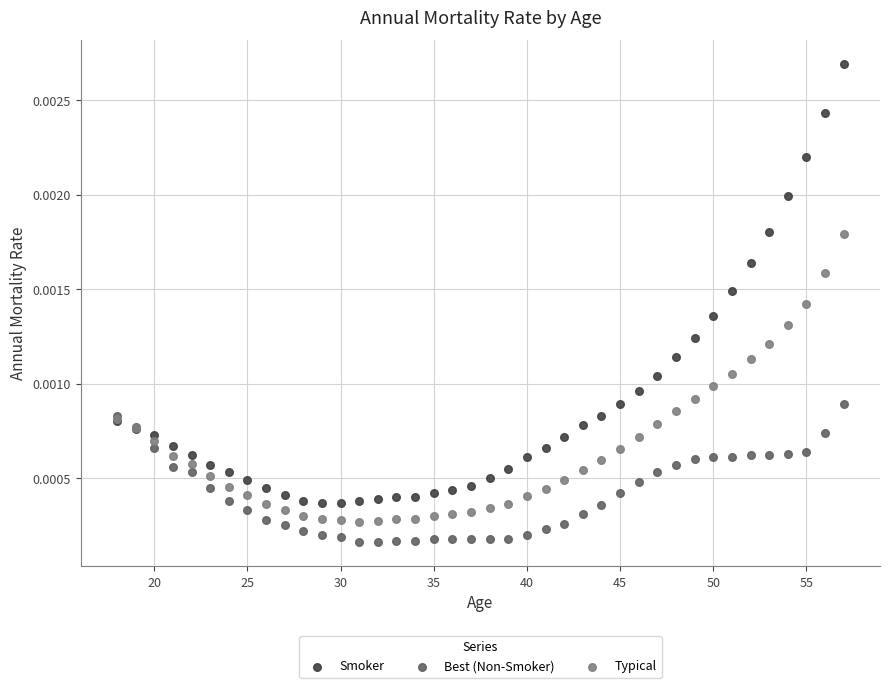

Which series contains the lowest Y value?

Best (Non-Smoker)